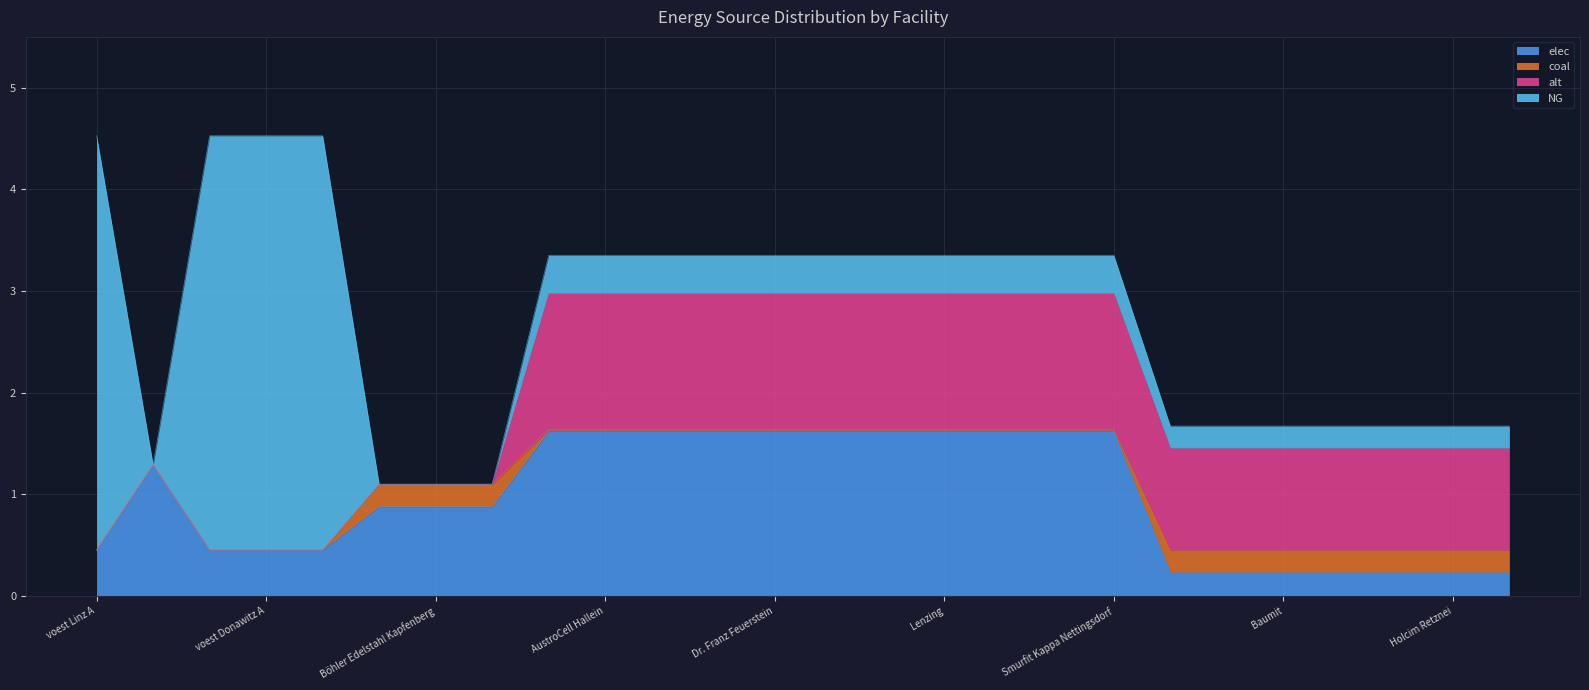

How many lines are shown in the chart?

4